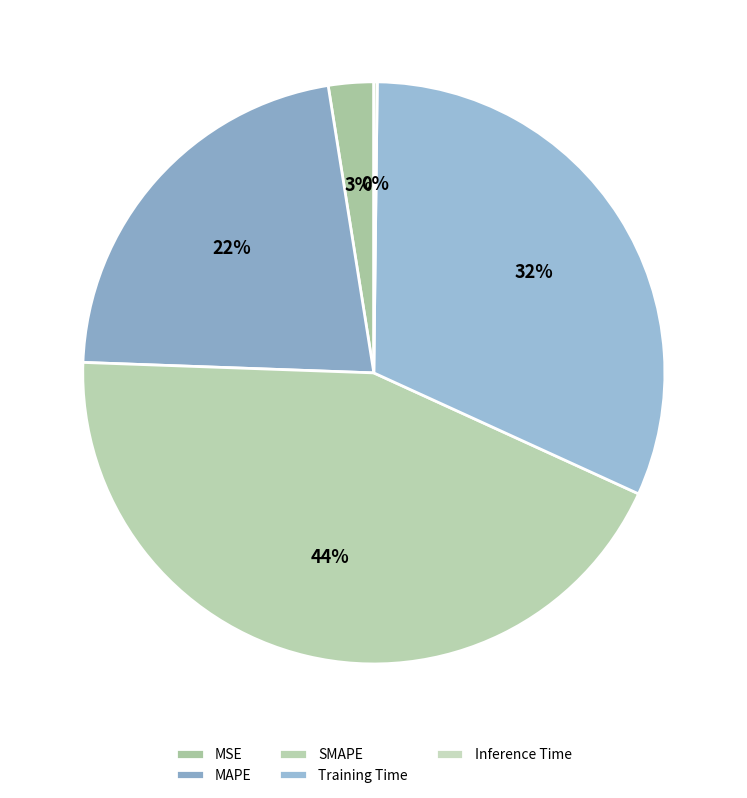

Does any single category account for the majority?

No